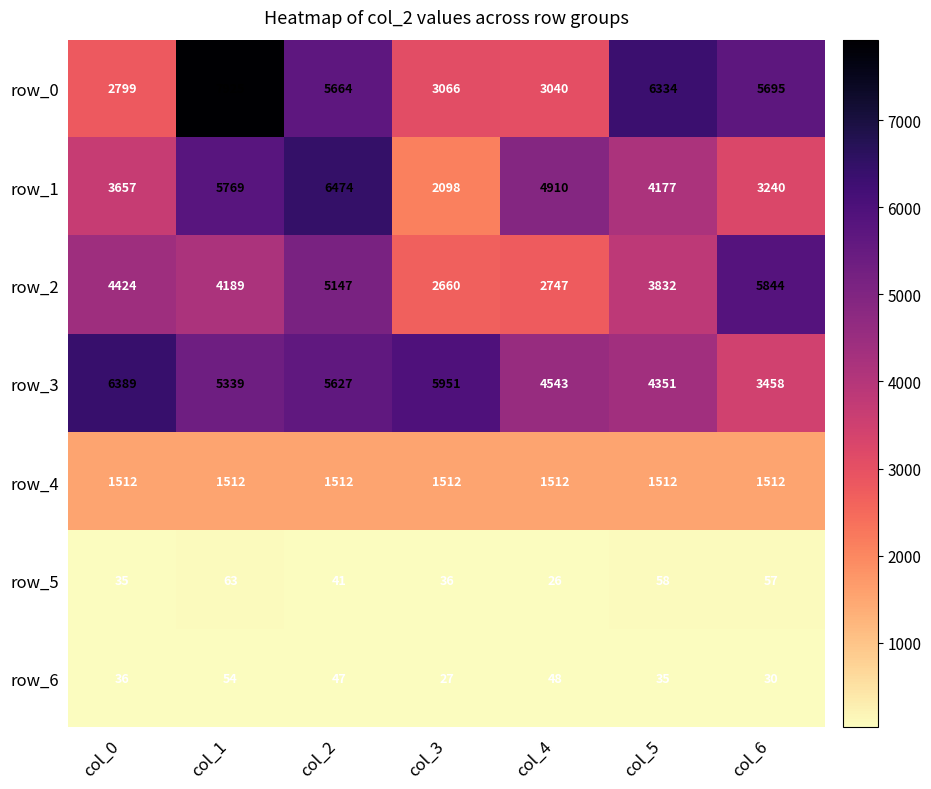

Reading left to right, extract all data points from this chart.

row_0: col_0=2799	col_1=7925	col_2=5664	col_3=3066	col_4=3040	col_5=6334	col_6=5695
row_1: col_0=3657	col_1=5769	col_2=6474	col_3=2098	col_4=4910	col_5=4177	col_6=3240
row_2: col_0=4424	col_1=4189	col_2=5147	col_3=2660	col_4=2747	col_5=3832	col_6=5844
row_3: col_0=6389	col_1=5339	col_2=5627	col_3=5951	col_4=4543	col_5=4351	col_6=3458
row_4: col_0=1512	col_1=1512	col_2=1512	col_3=1512	col_4=1512	col_5=1512	col_6=1512
row_5: col_0=35	col_1=63	col_2=41	col_3=36	col_4=26	col_5=58	col_6=57
row_6: col_0=36	col_1=54	col_2=47	col_3=27	col_4=48	col_5=35	col_6=30